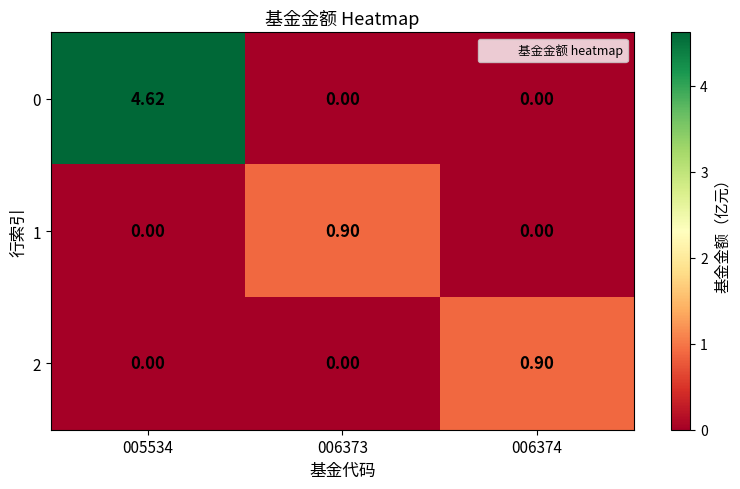

How many categories are shown in the chart?

3